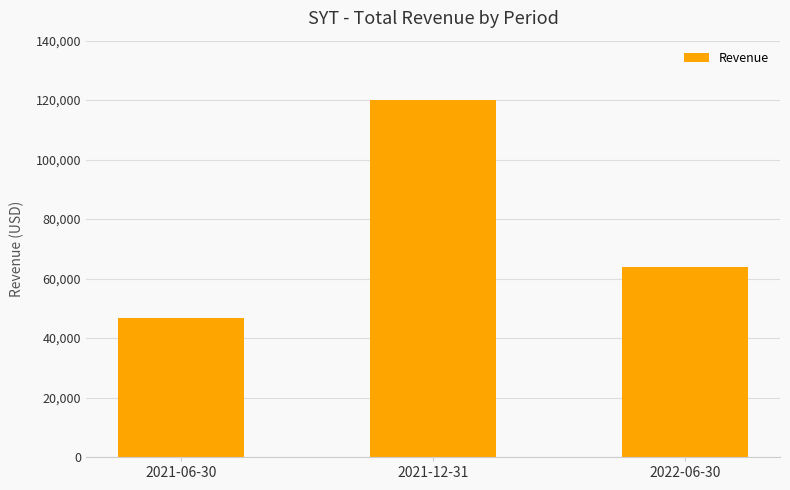

What is the difference between the maximum and second lowest values?

56200